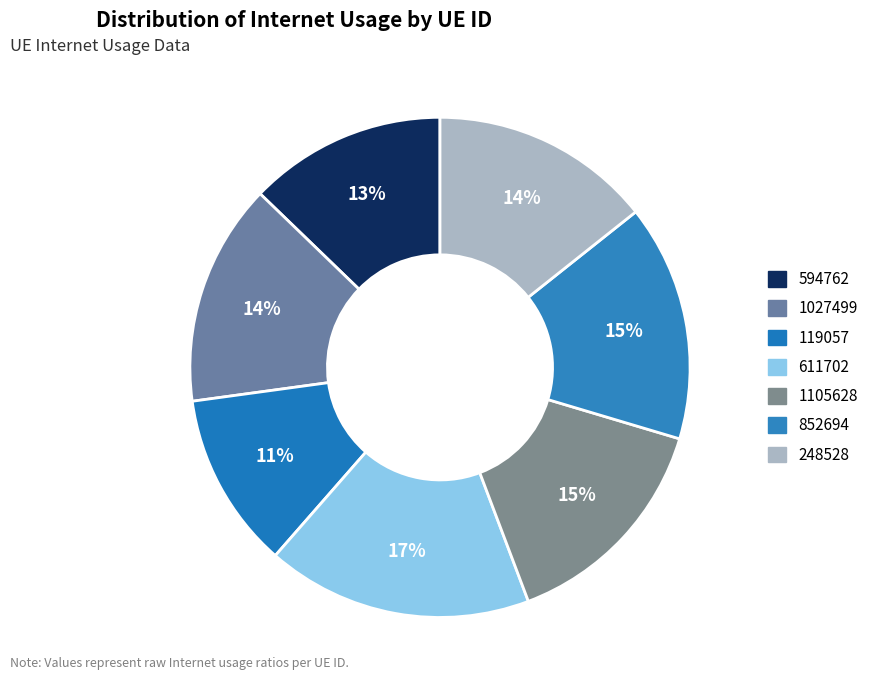

True or false: 1027499 accounts for 9% of the total.

False